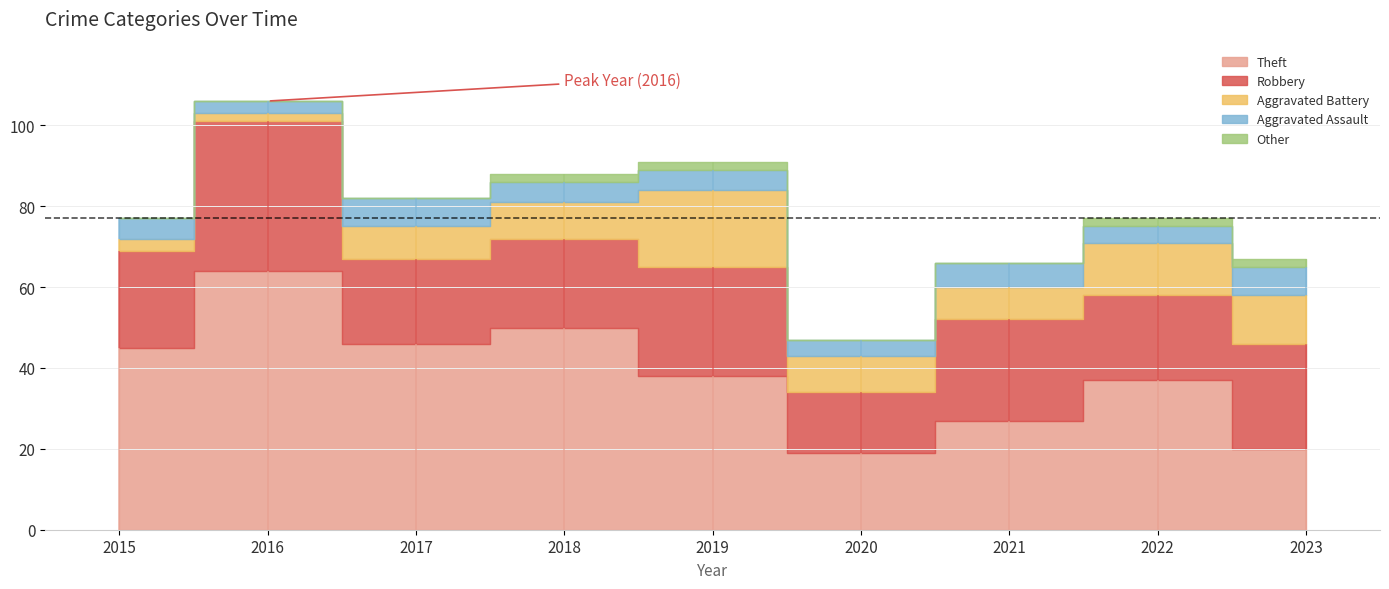

What is the total value across all series at 2017?

82